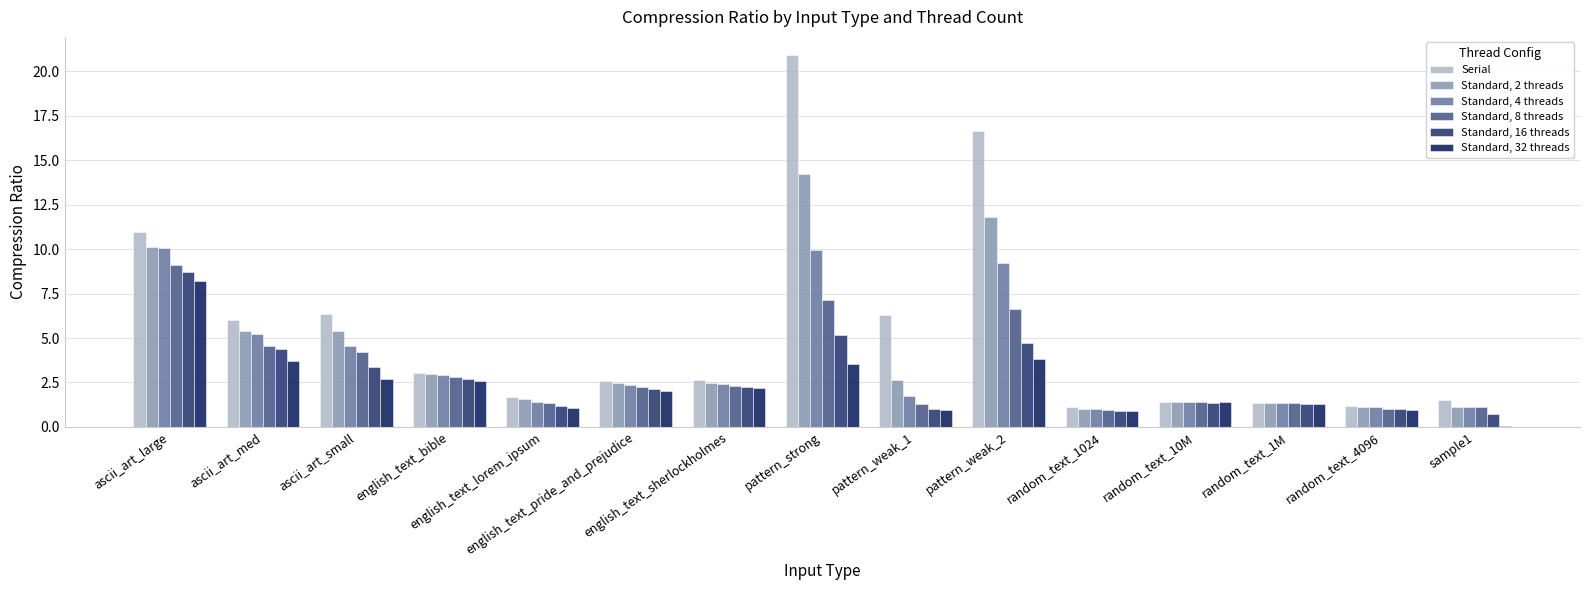

Are the bars grouped side by side (vs. stacked)?

Yes